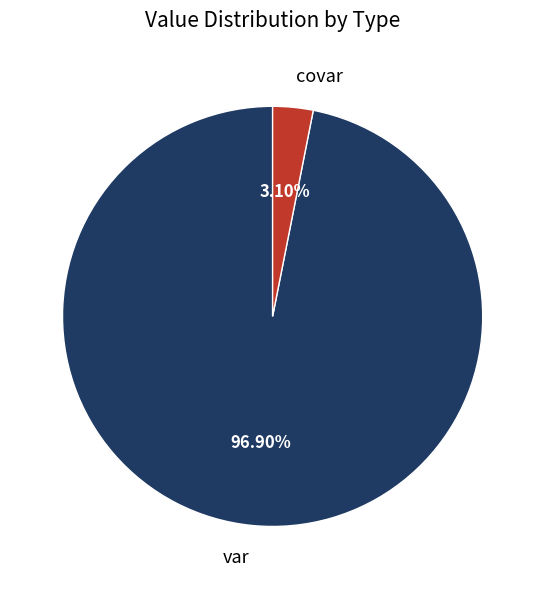

How many slices are in this pie chart?

2